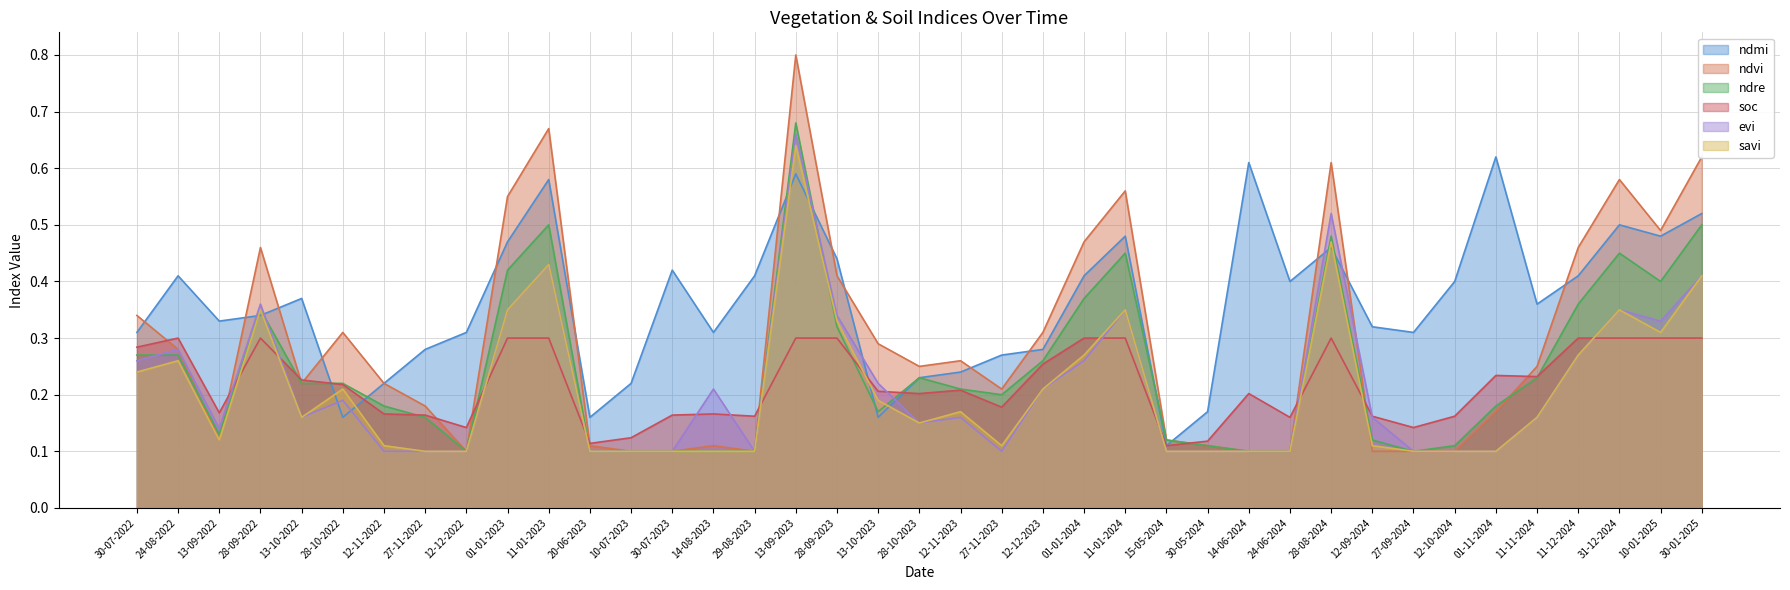

True or false: ndmi has more than 1 interior local peaks.

True